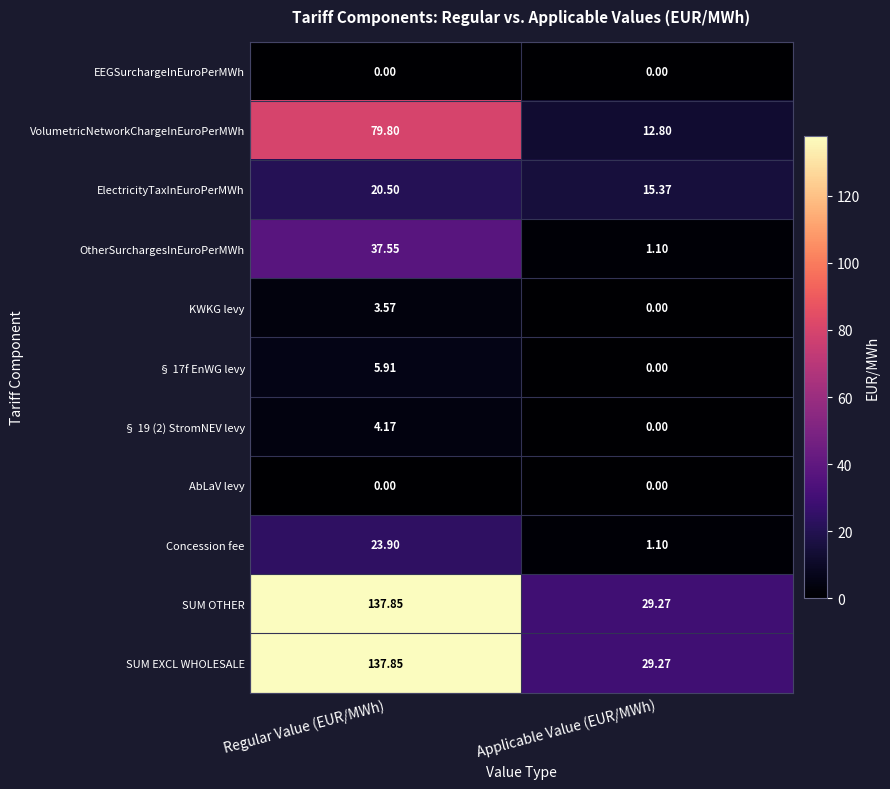

Which category has the highest value in the § 17f EnWG levy series?

Regular Value (EUR/MWh)